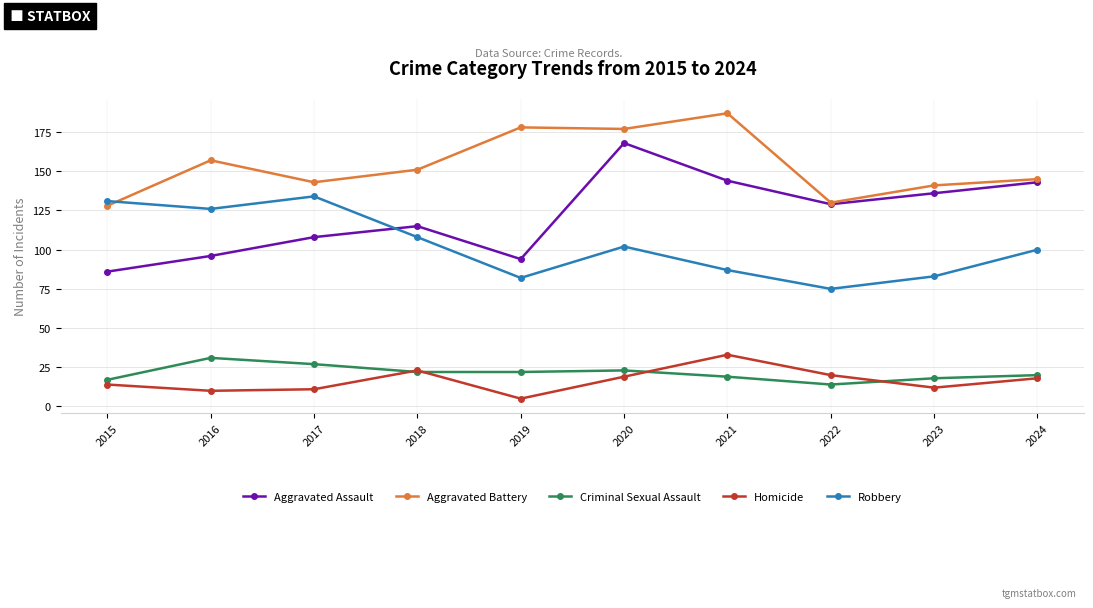

Reading left to right, list all the values displayed in this chart.

Aggravated Assault: 86	96	108	115	94	168	144	129	136	143
Aggravated Battery: 128	157	143	151	178	177	187	130	141	145
Criminal Sexual Assault: 17	31	27	22	22	23	19	14	18	20
Homicide: 14	10	11	23	5	19	33	20	12	18
Robbery: 131	126	134	108	82	102	87	75	83	100